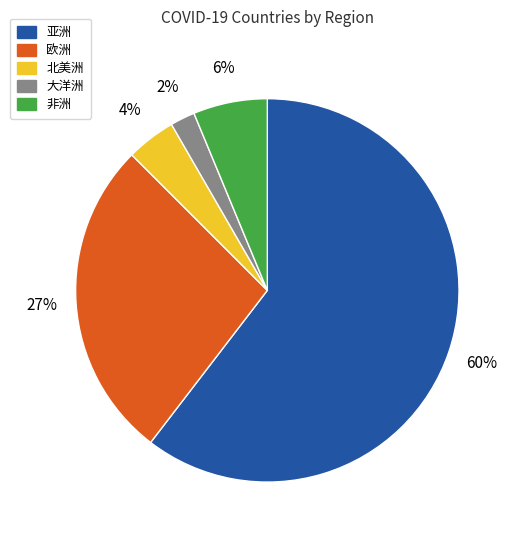

Do 非洲 and 大洋洲 together represent more than half of the pie?

No